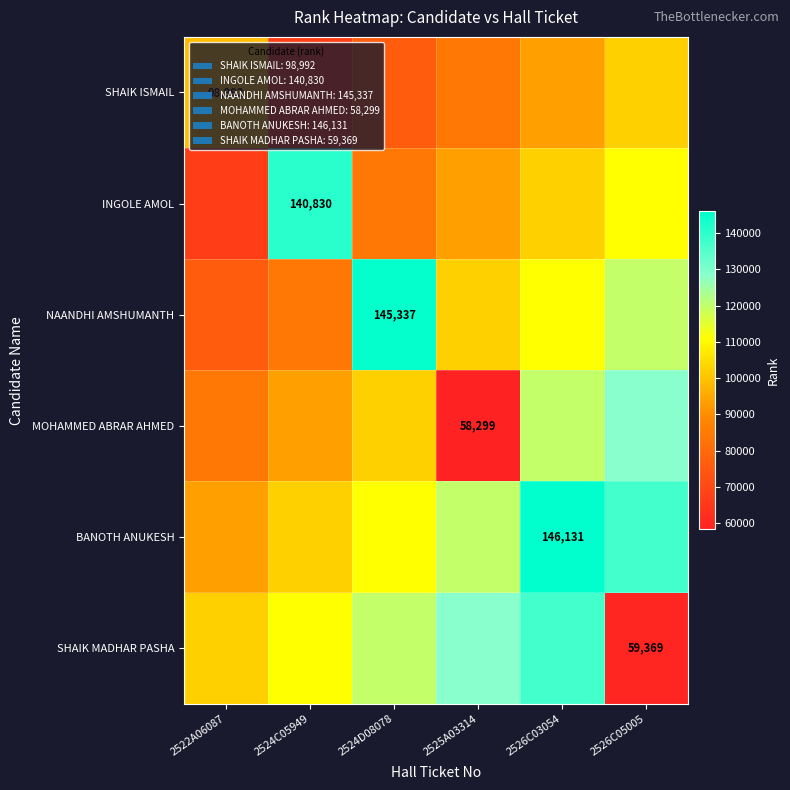

At which category is the sum across all series the highest?

2526C03054